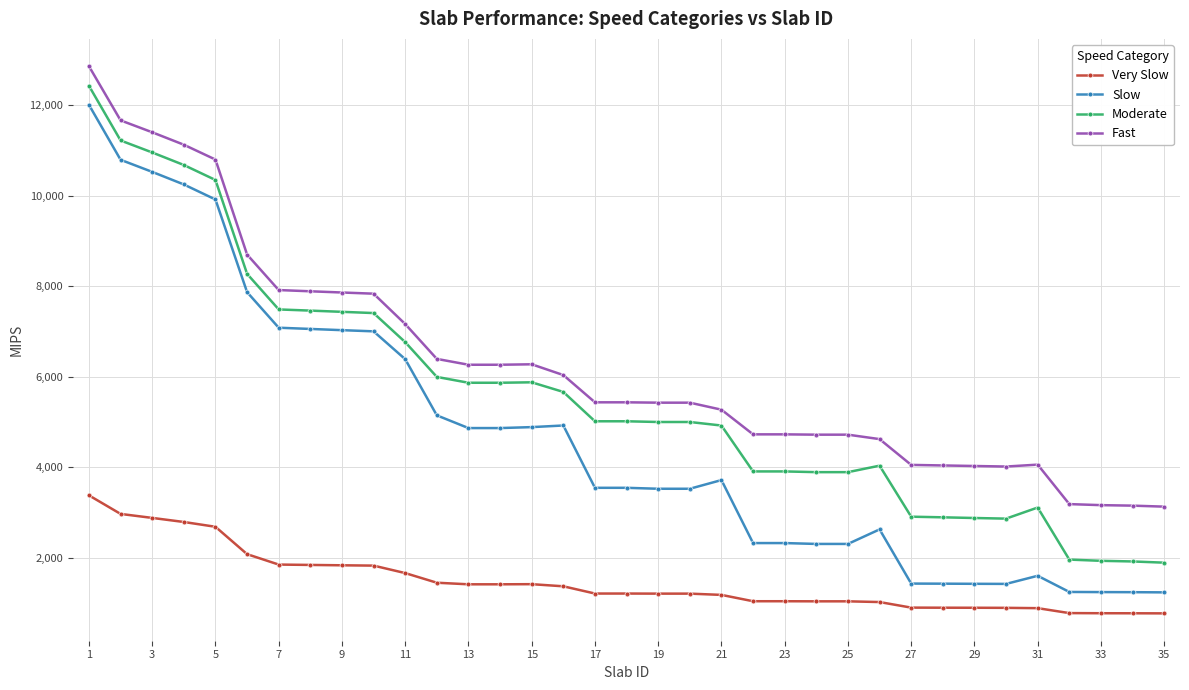

True or false: Fast and Moderate intersect in this chart.

False